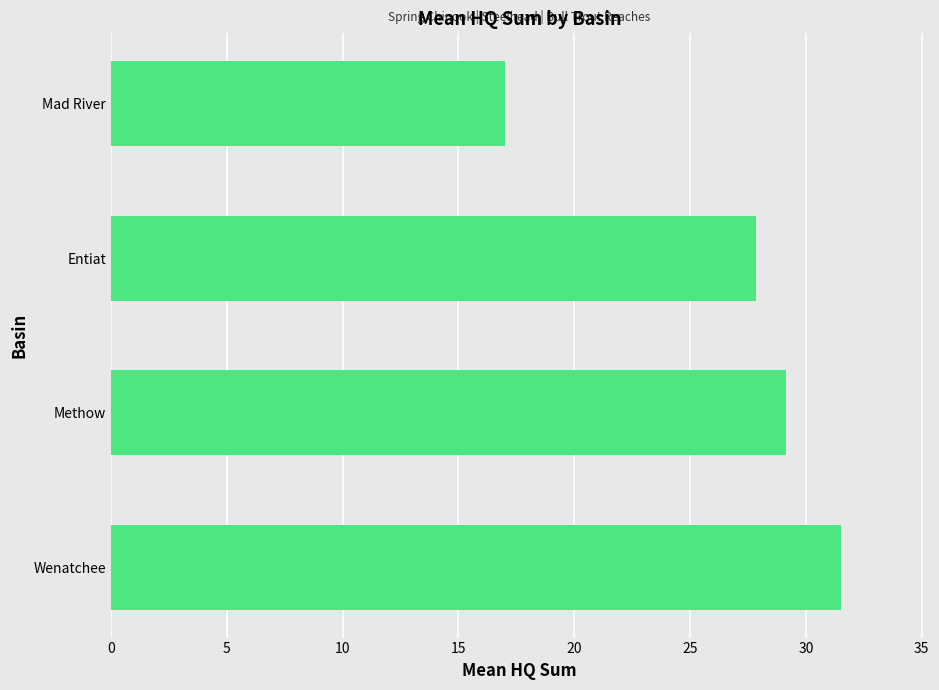

The chart shows a value of 40.9 at Entiat. True or false?

False